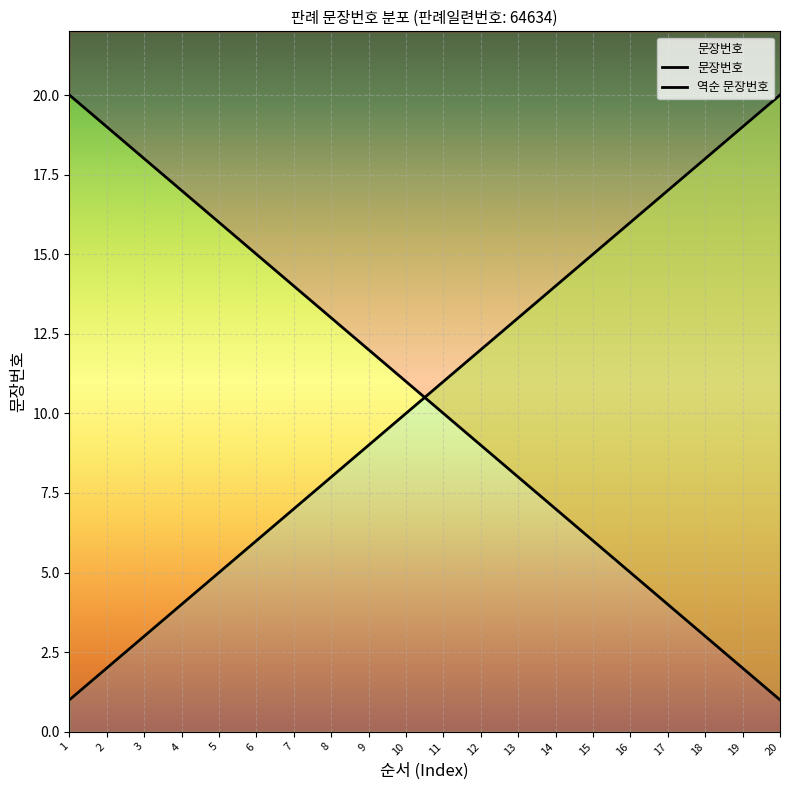

What is the maximum value shown in the chart?

20